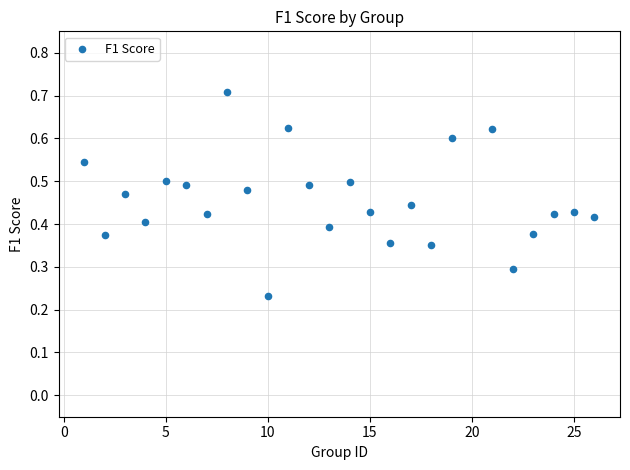

What is the range of X values (max minus min)?

25.0